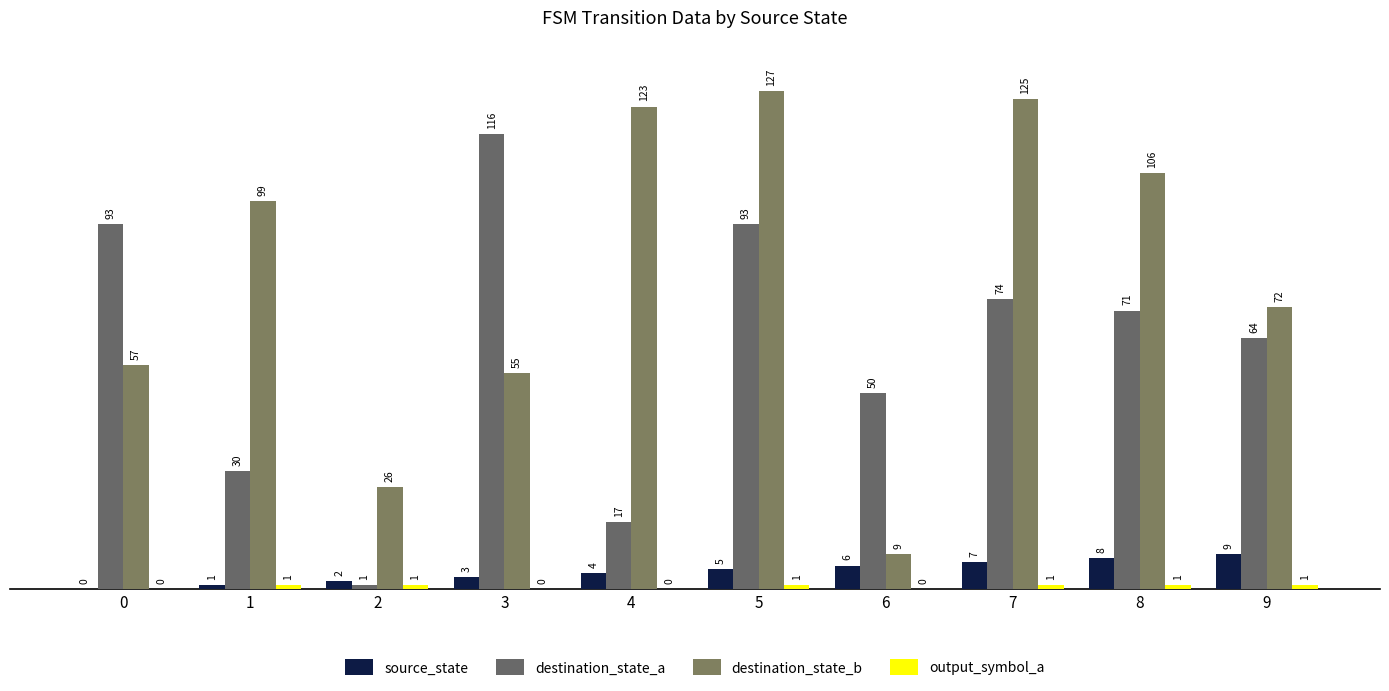

What is the spread (max minus min) of values at 3?

116